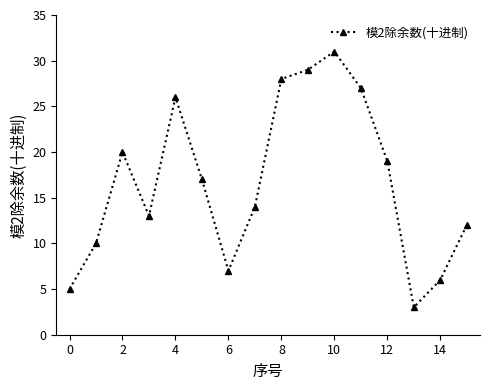

What is the smallest value displayed?

3